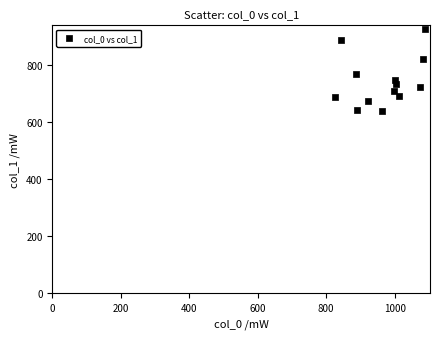

What Y value in the scatter plot is closest to 781?

769.5